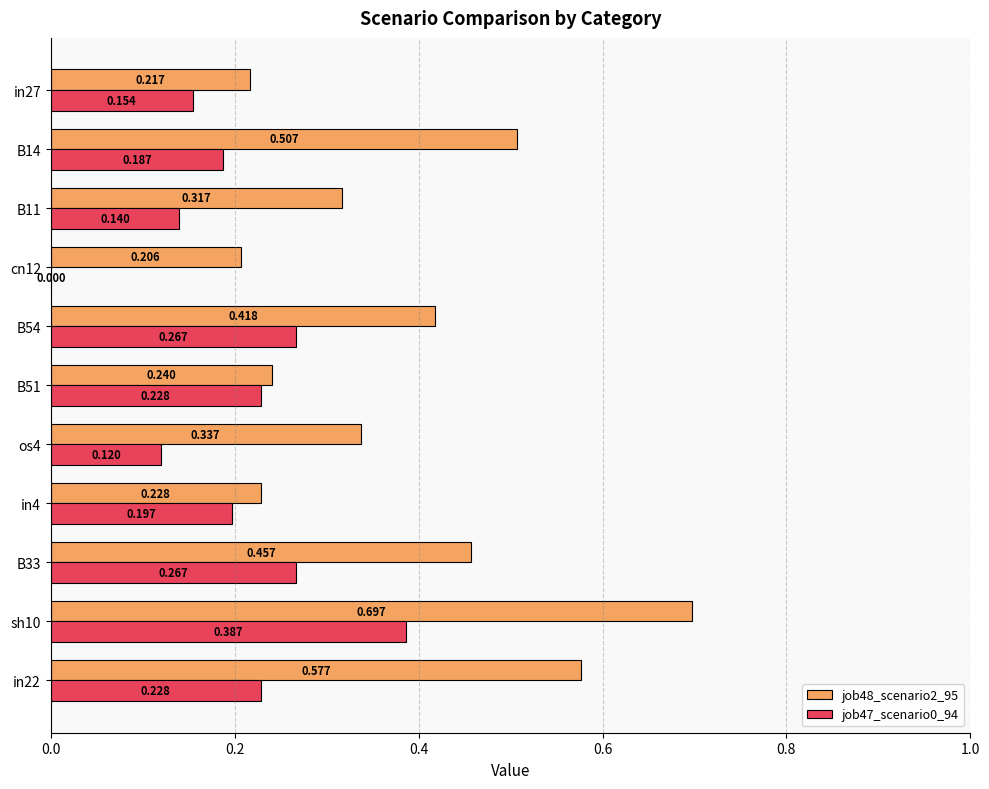

Is the value of job48_scenario2_95 at cn12 greater than the value of job47_scenario0_94 at os4?

Yes